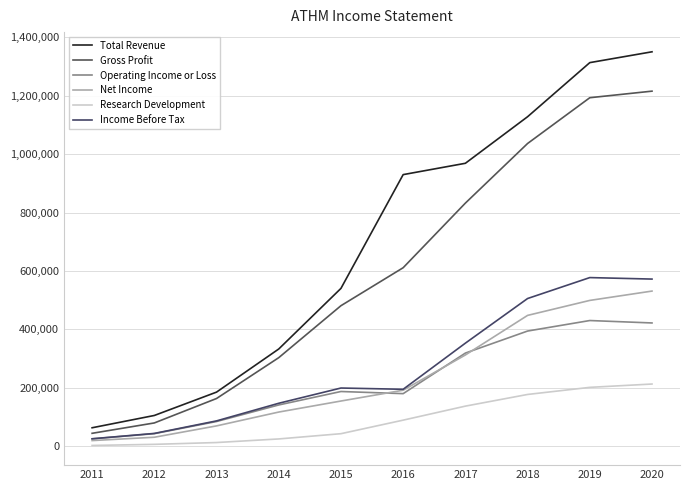

At which label does Operating Income or Loss first exceed 187200?

2017